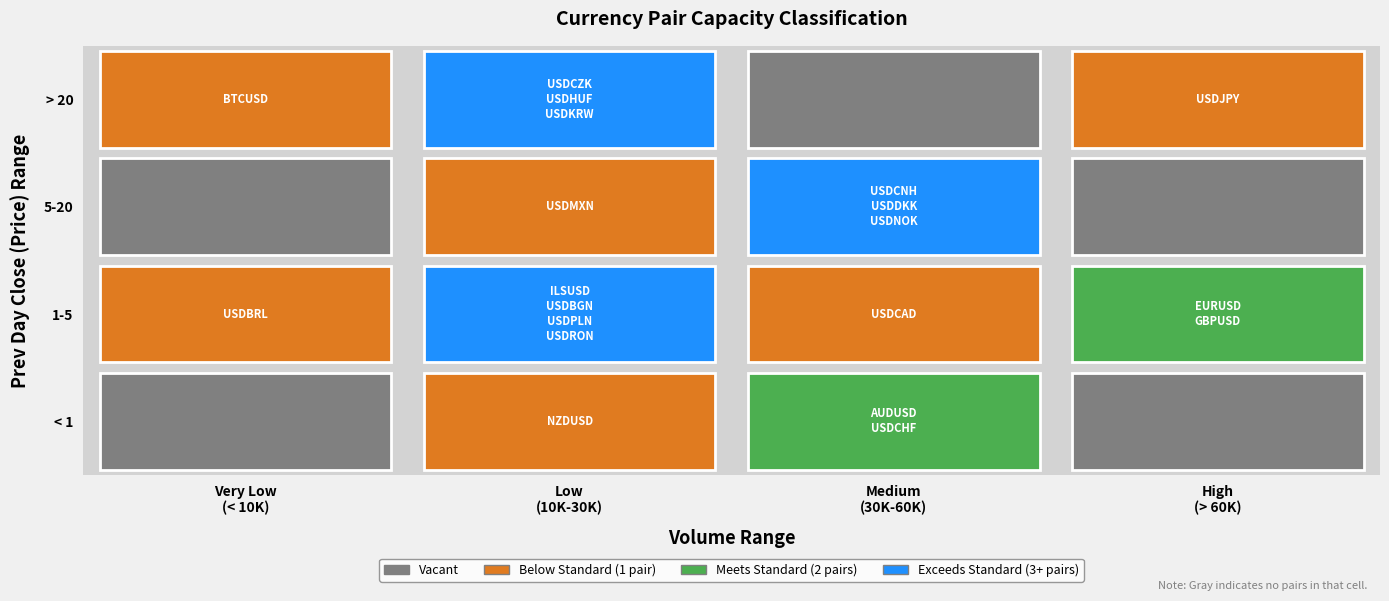

Is it true that USDHUF equals 22685.0 at volume?

True